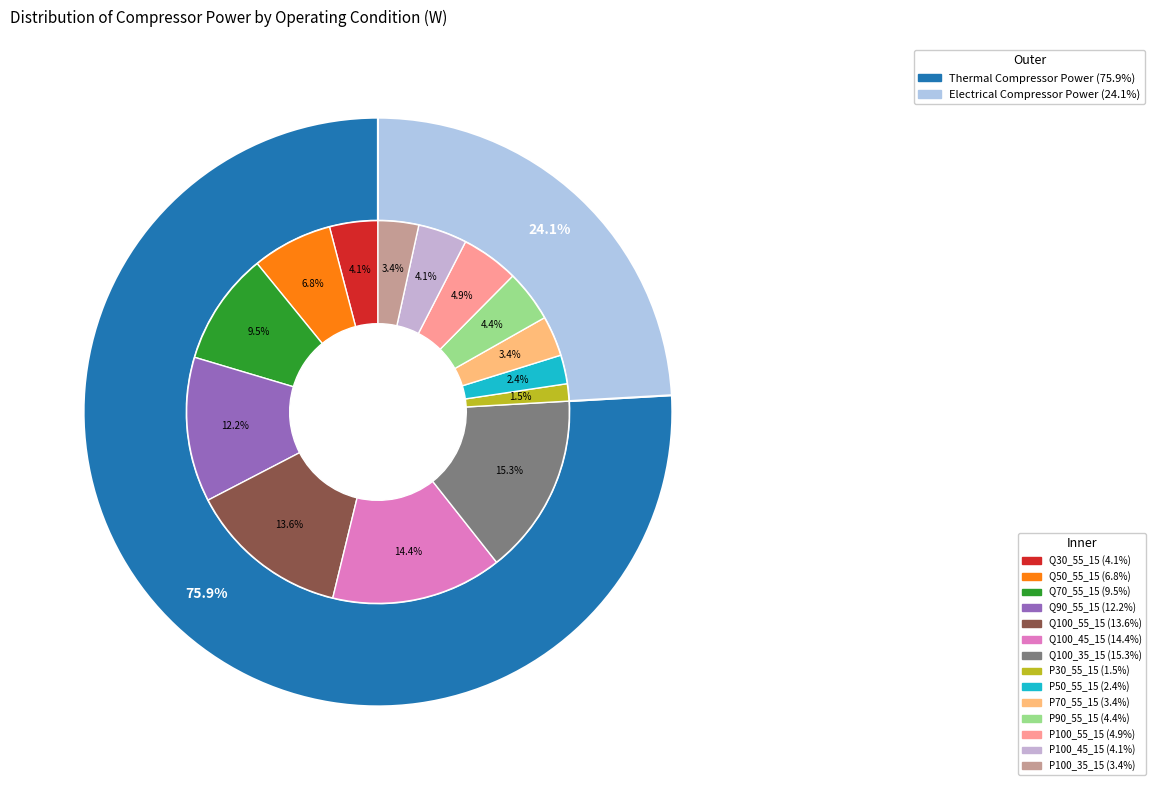

To the nearest percent, what is the difference between the largest and smallest slice percentages?

14%